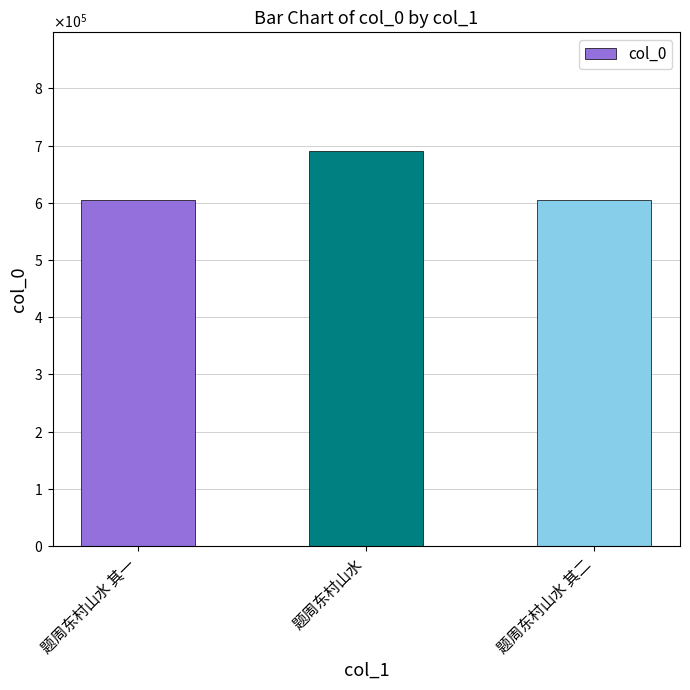

What is the maximum value shown in the chart?

690641